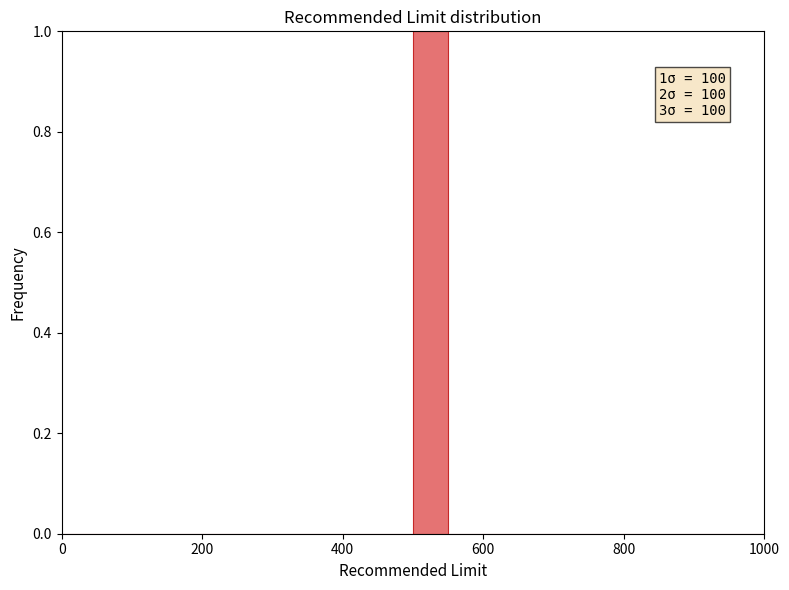

Around what value on the x-axis is the tallest bar? Give the approximate position of its centre, as read against the axis.

520